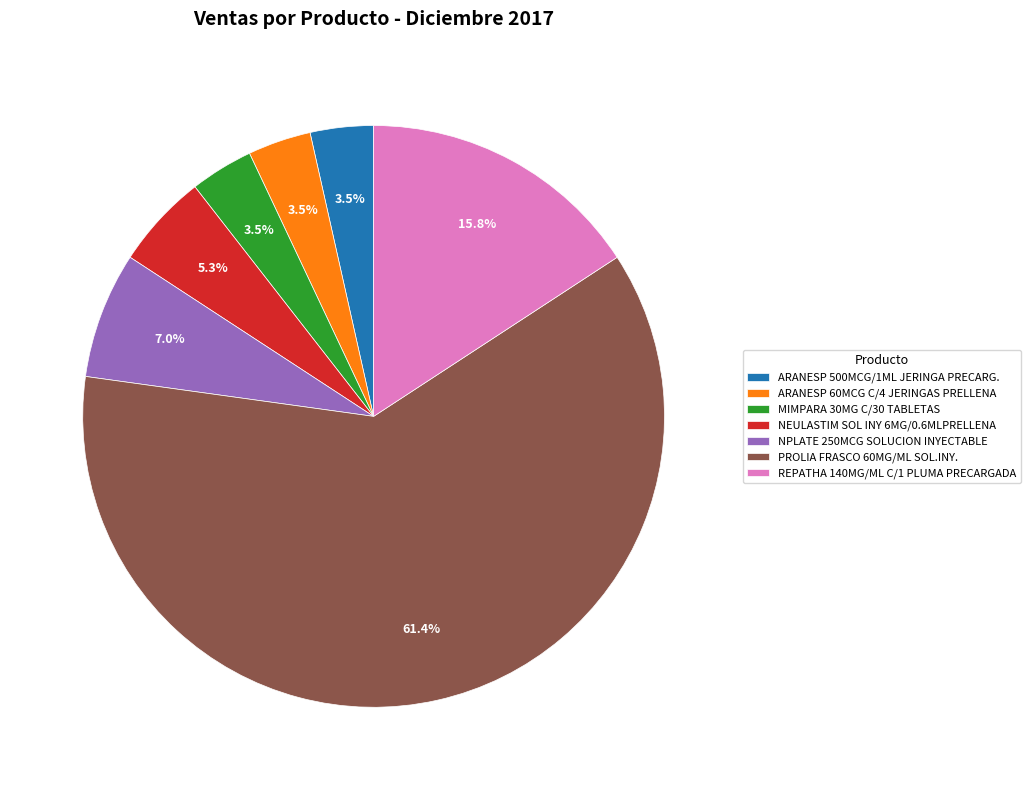

Which slice is the largest?

PROLIA FRASCO 60MG/ML SOL.INY.